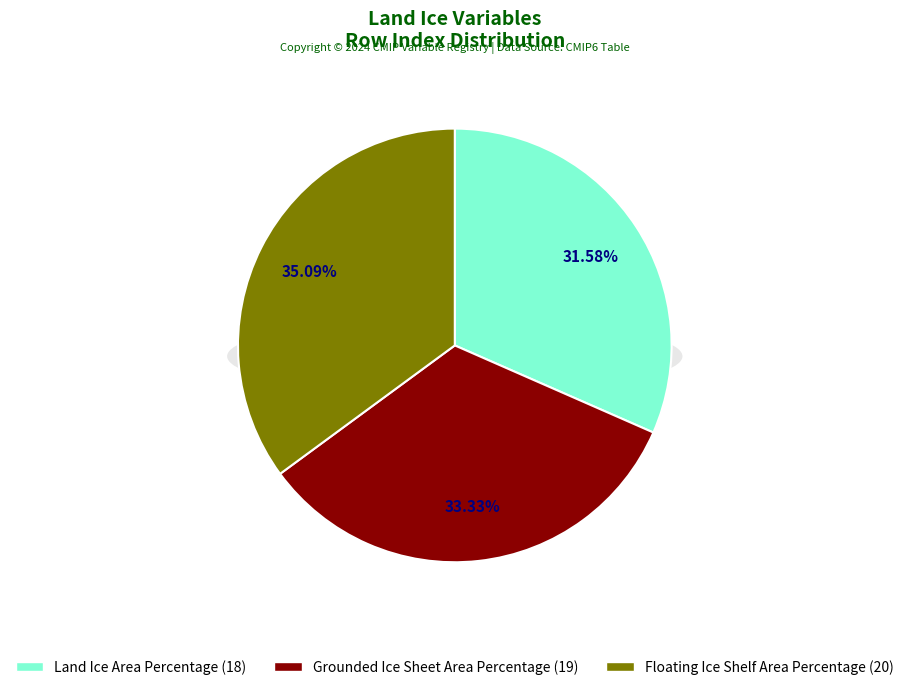

The Floating Ice Shelf Area Percentage slice represents 29% of the pie. True or false?

False